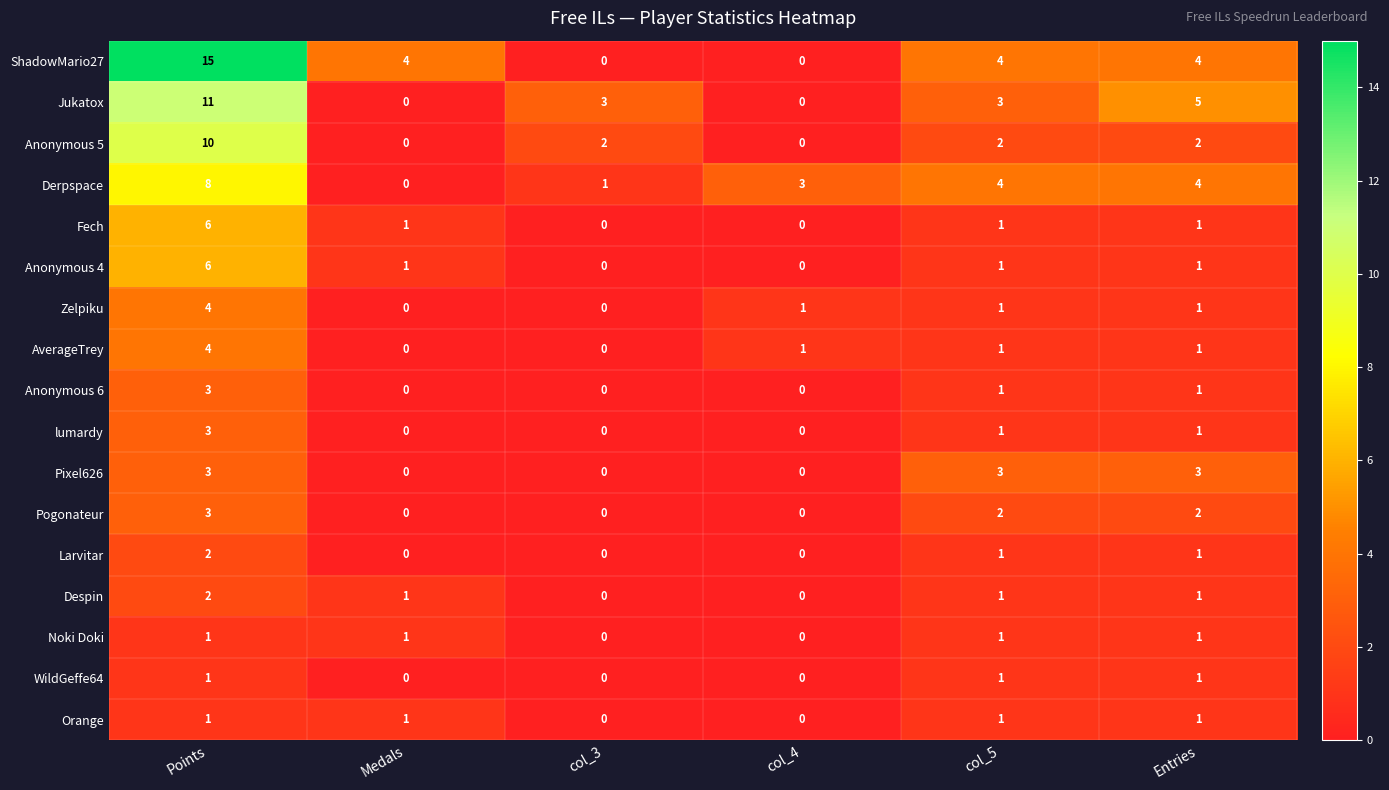

What is the difference between the highest and lowest values at Points?

14